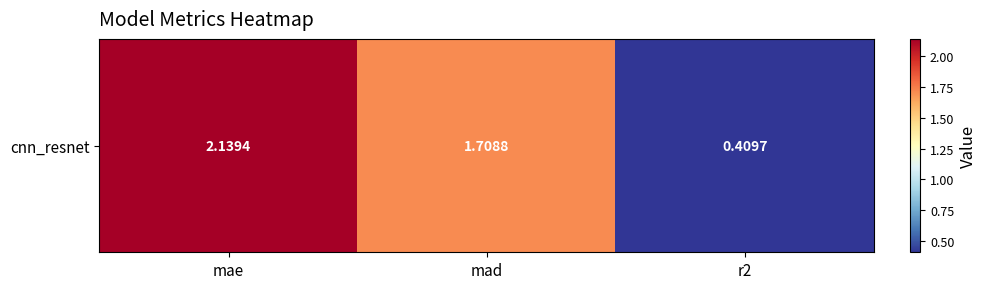

Reading left to right, what are all the values shown in this chart?

2.1	1.7	0.4